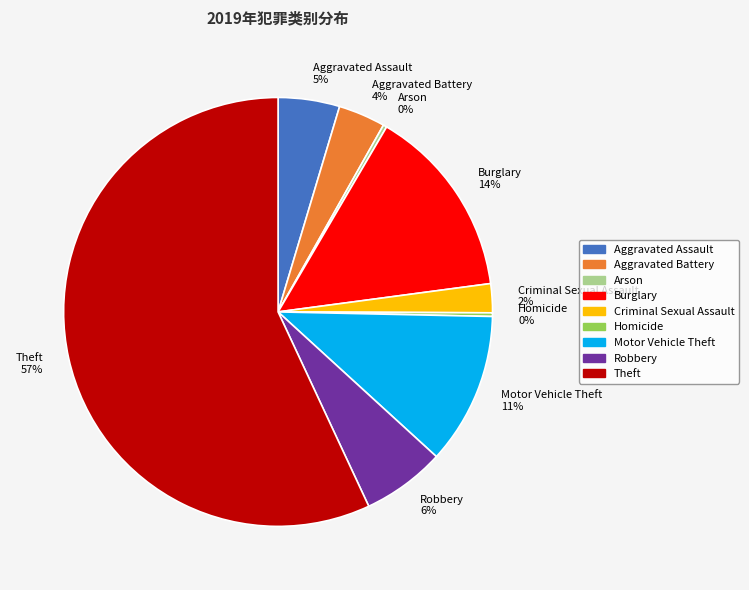

Is it true that Robbery is 20% of the pie?

False